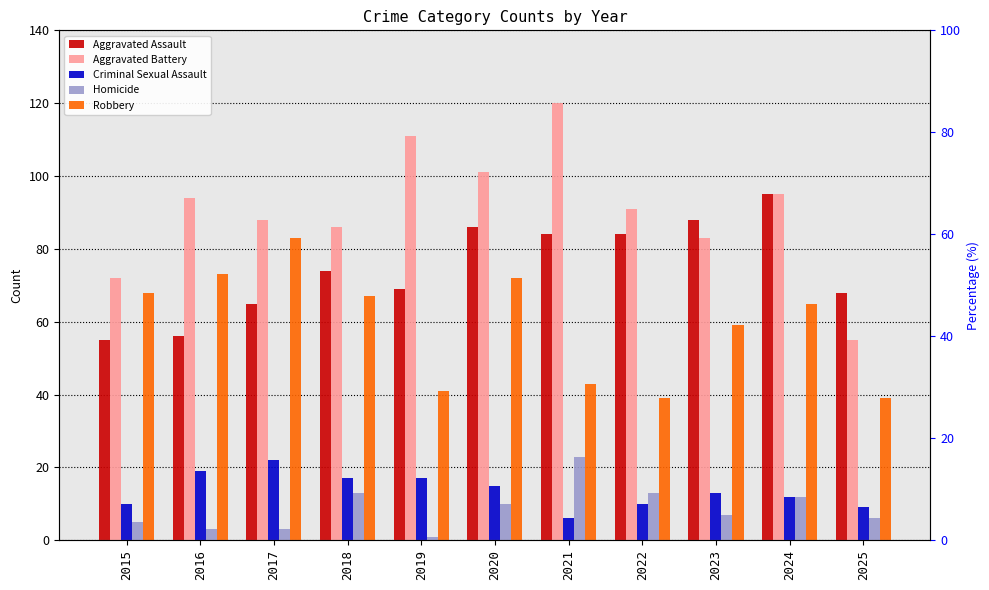

True or false: Homicide has a value of 13 at 2018.

True